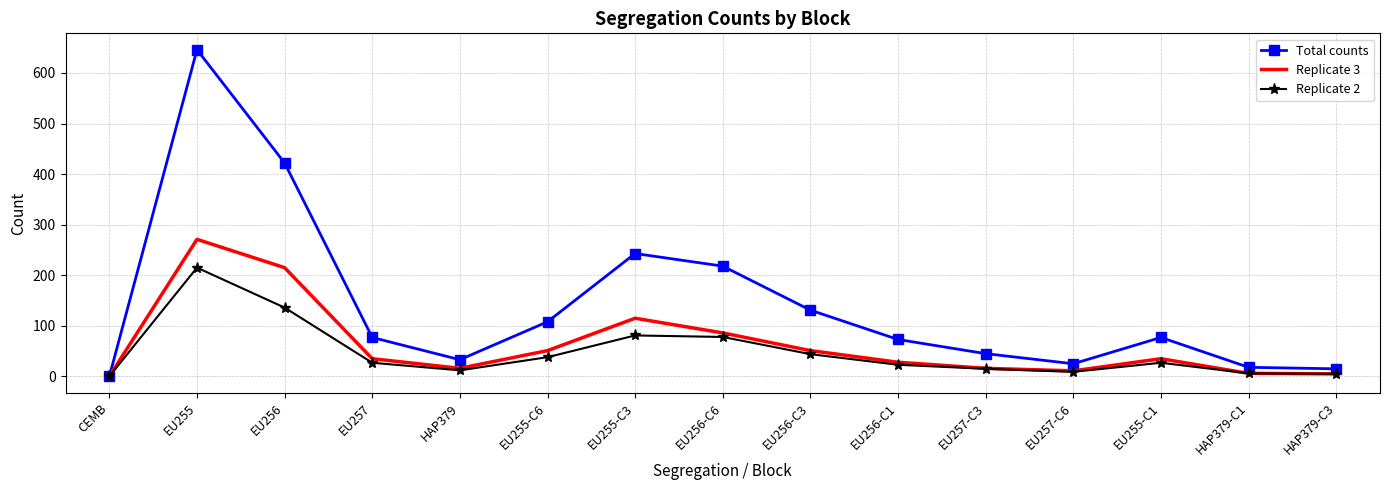

Which series changed the most between EU257 and HAP379-C3?

Total counts